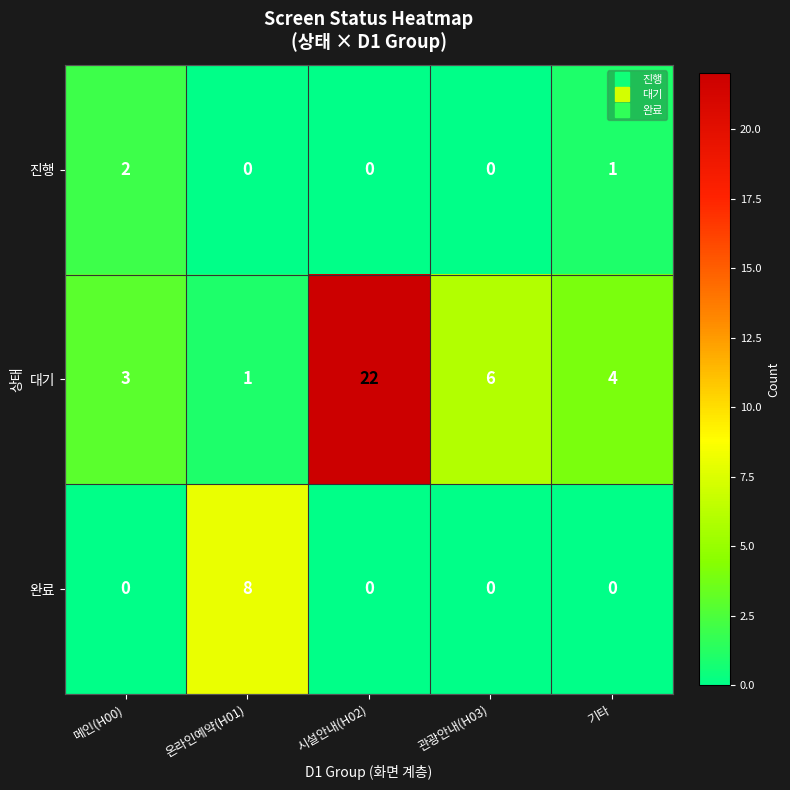

Which series has the largest total across all categories?

대기